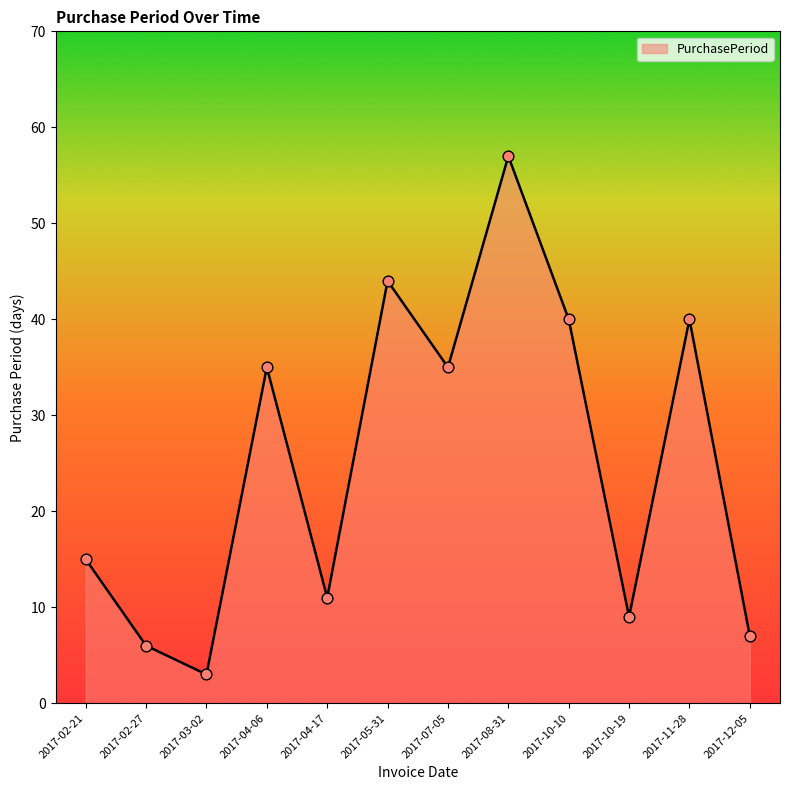

Which has a higher value, 2017-11-28 or 2017-03-02?

2017-11-28